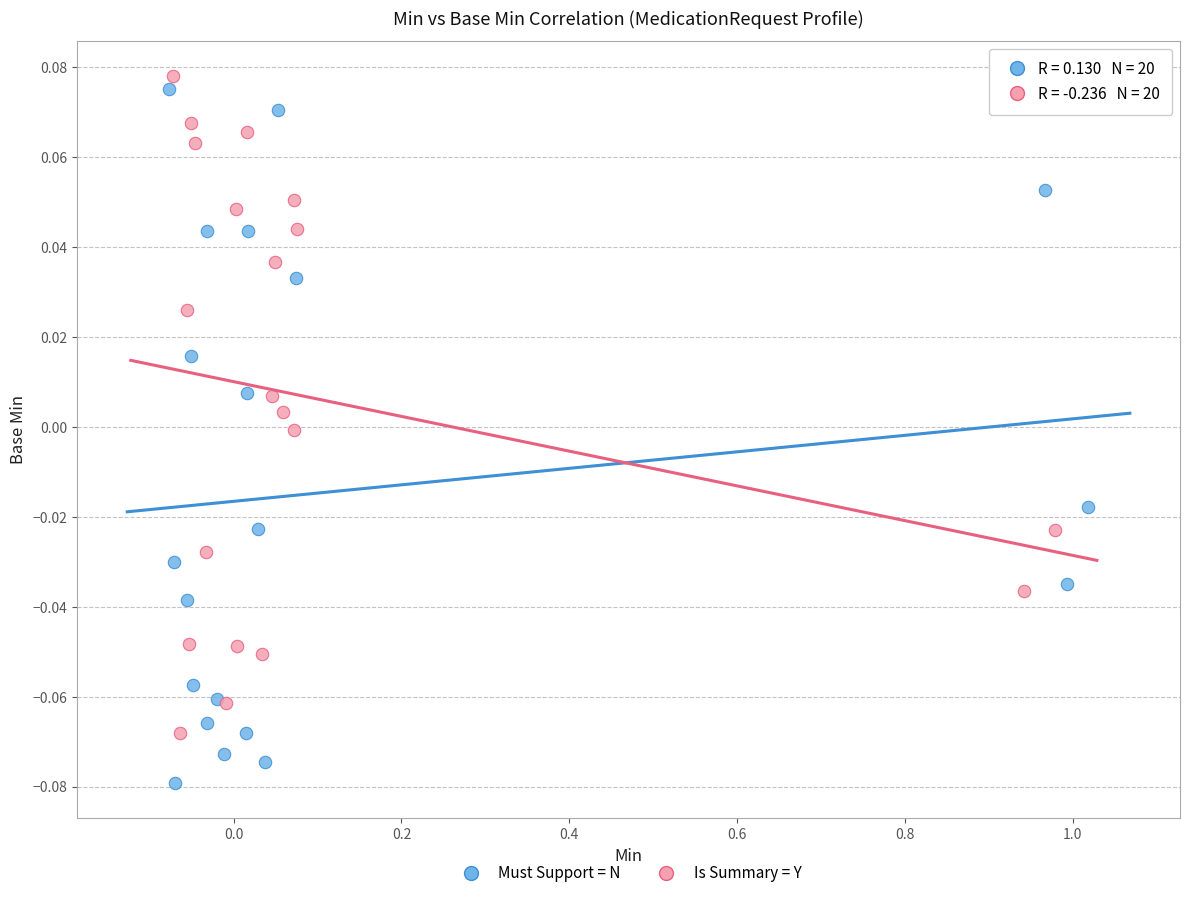

Which series contains the lowest Y value?

Must Support = N